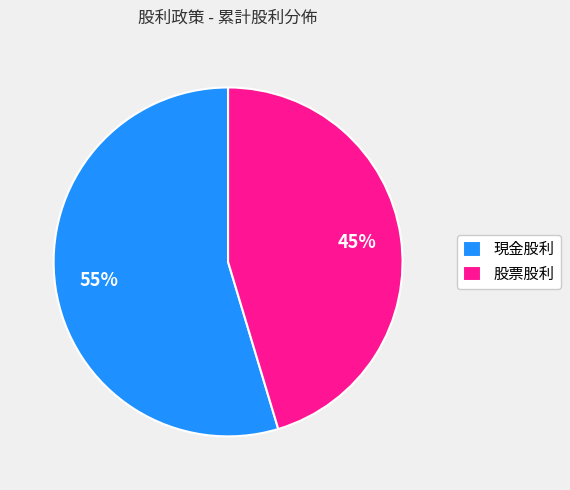

Combined, do 現金股利 and 股票股利 account for over 50%?

Yes